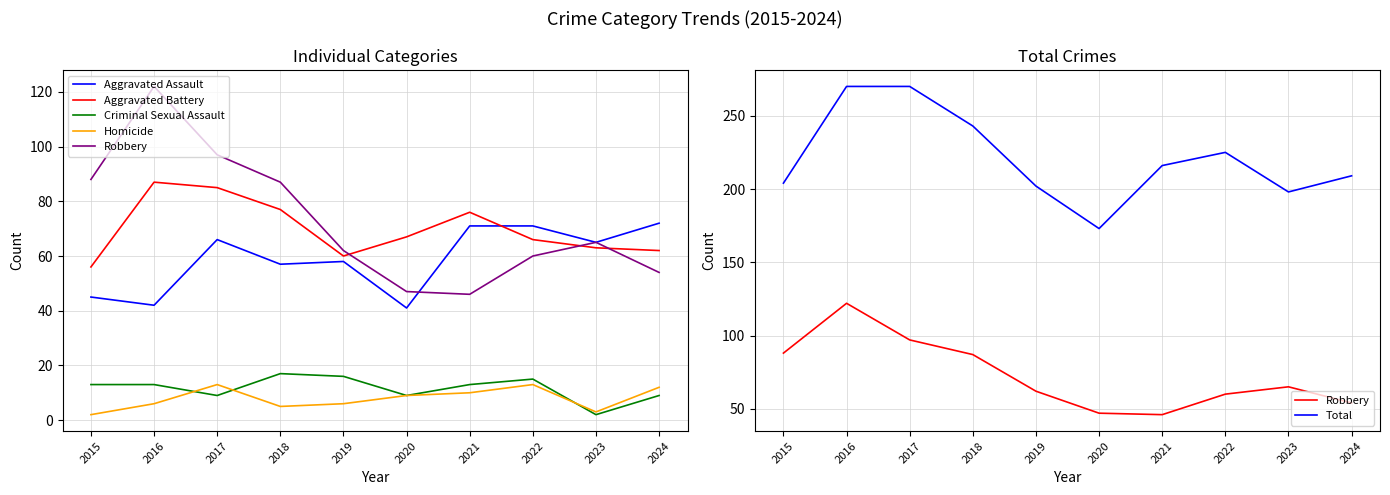

What is the difference between the maximum and second lowest values in the Total series?

72